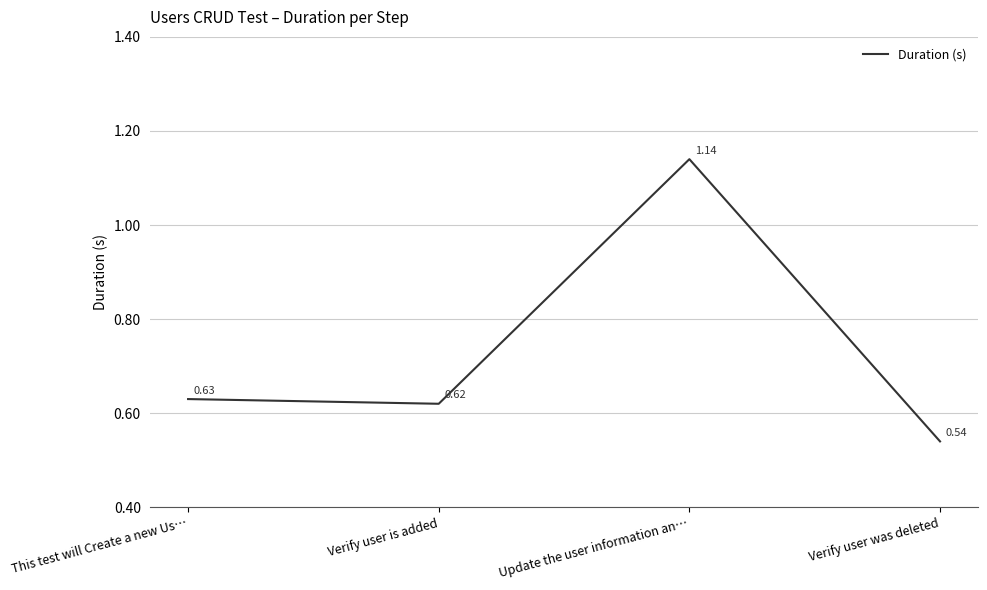

How many series are shown in this chart?

1